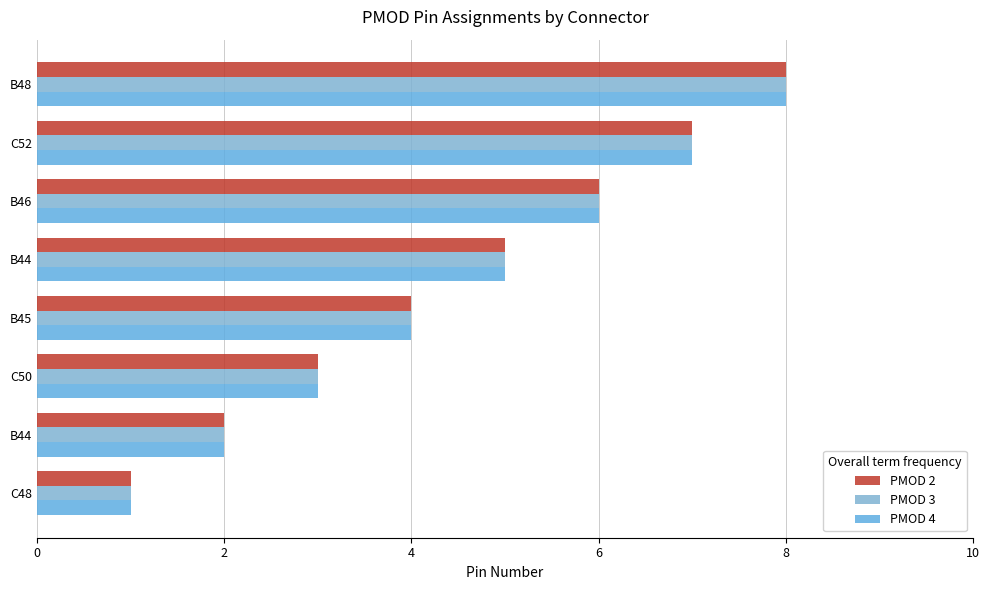

Reading left to right, extract all data points from this chart.

PMOD 2: 1	2	3	4	5	6	7	8
PMOD 3: 1	2	3	4	5	6	7	8
PMOD 4: 1	2	3	4	5	6	7	8